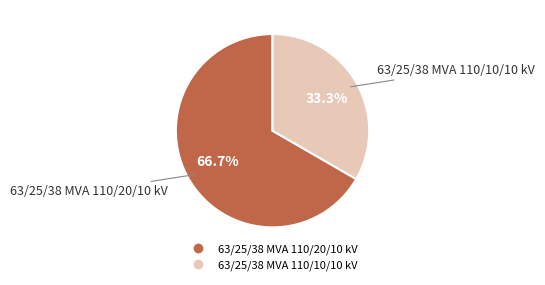

Which slice represents more than half of the pie?

63/25/38 MVA 110/20/10 kV